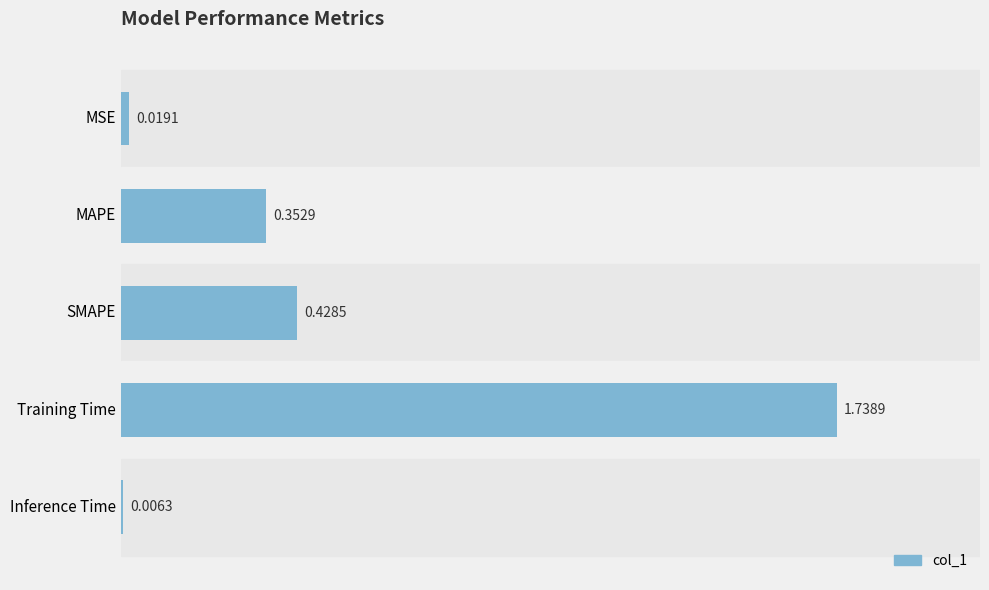

What is the change in value from MAPE to Inference Time?

-0.3